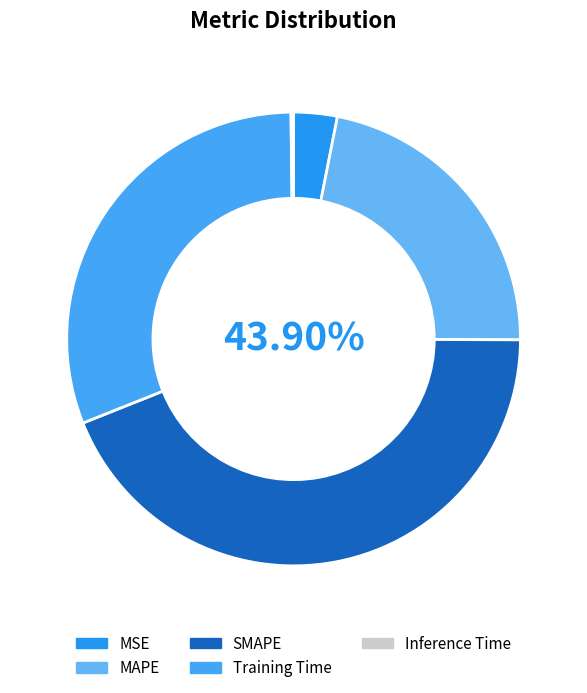

What is the smallest slice in the pie chart?

Inference Time